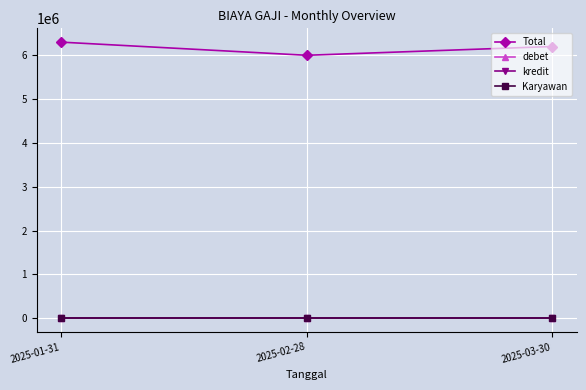

Which series has the largest total across all categories?

Total